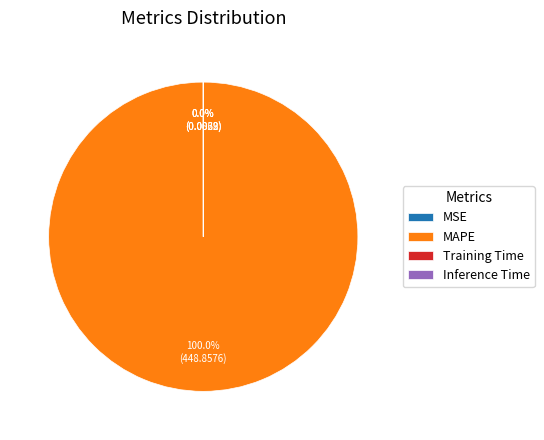

What is the majority slice?

MAPE